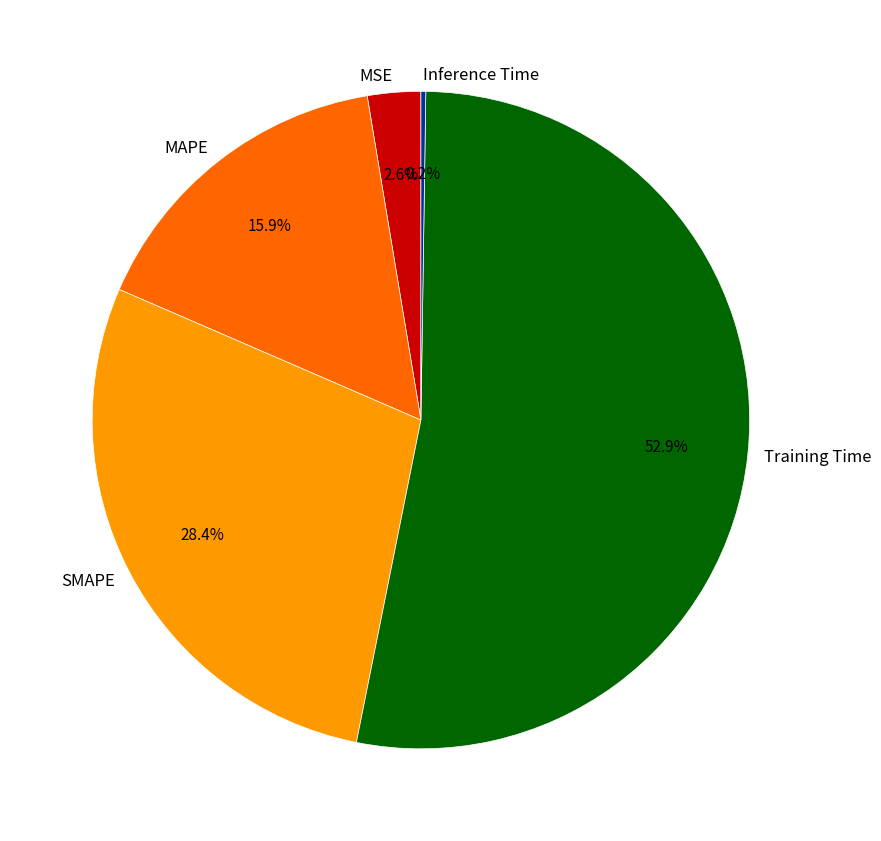

What percentage is the SMAPE slice, to the nearest percent?

28%